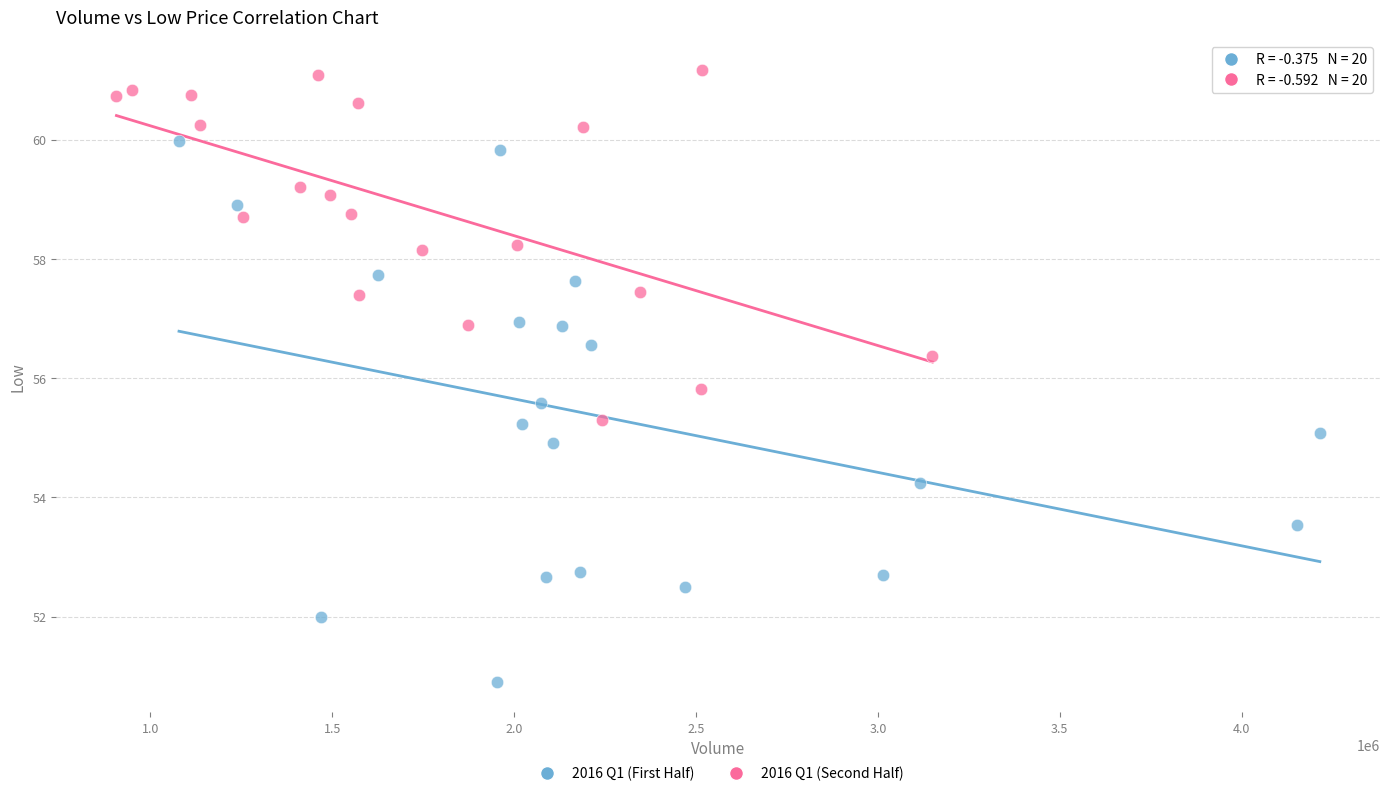

Which series has the widest spread of Y values?

2016 Q1 (First Half)